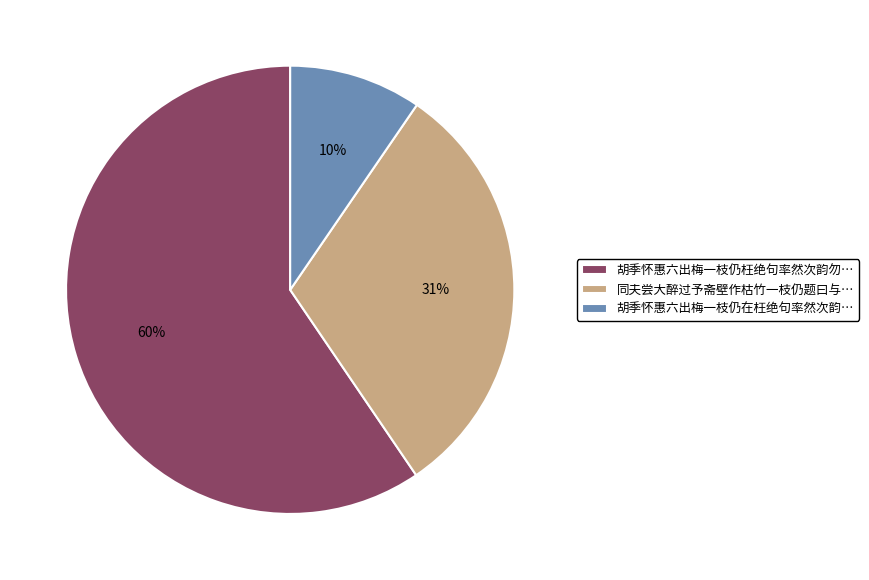

Combined, do 胡季怀惠六出梅一枝仍枉绝句率然次韵勿… and 同夫尝大醉过予斋壁作枯竹一枝仍题曰与… account for over 50%?

Yes